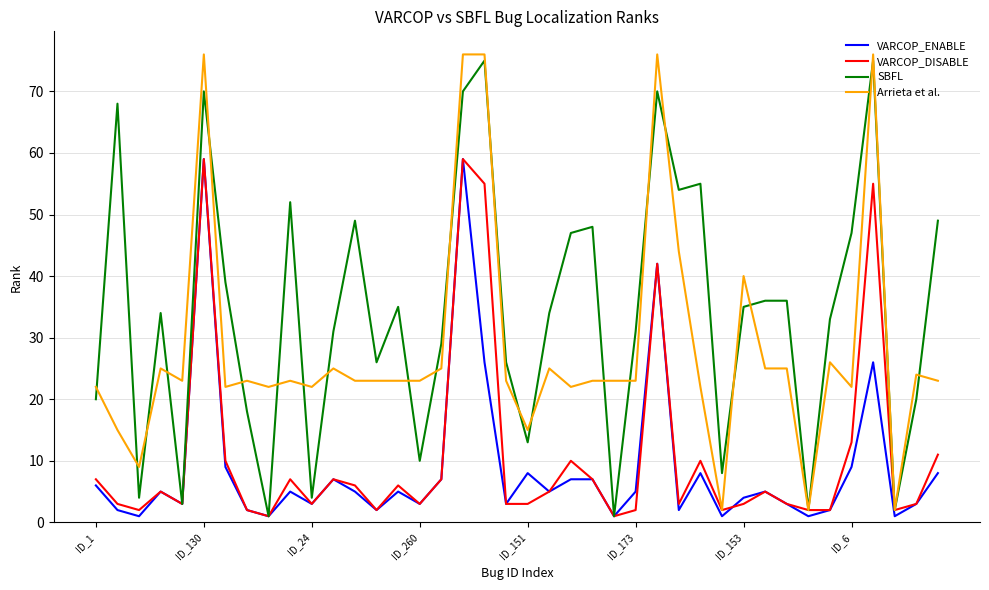

What are all the series names shown in the legend?

VARCOP_ENABLE, VARCOP_DISABLE, SBFL, Arrieta et al.